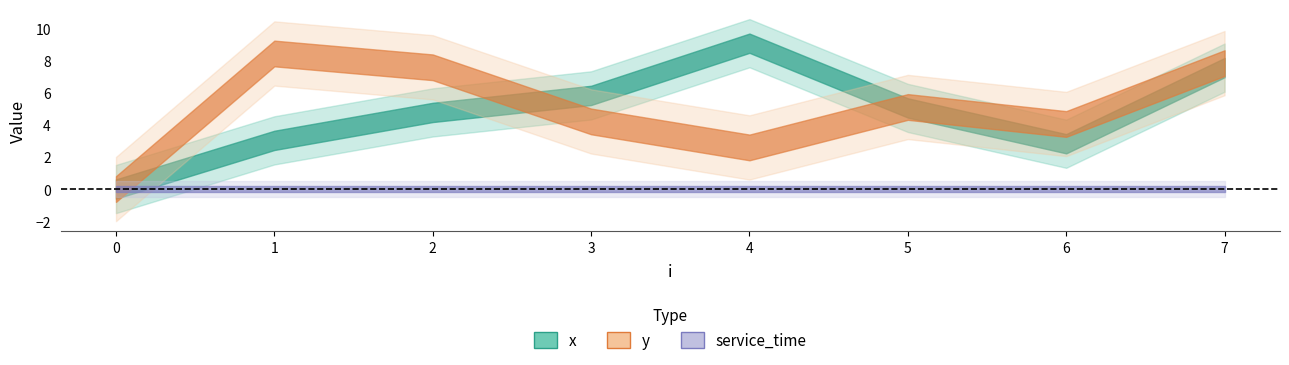

What is the value of the y point at the 7th from the left?

4.0